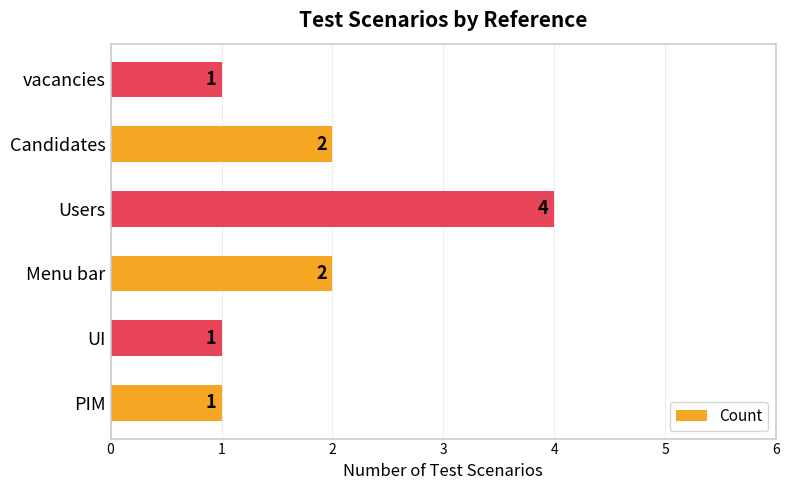

What is the change in value from UI to Users?

+3